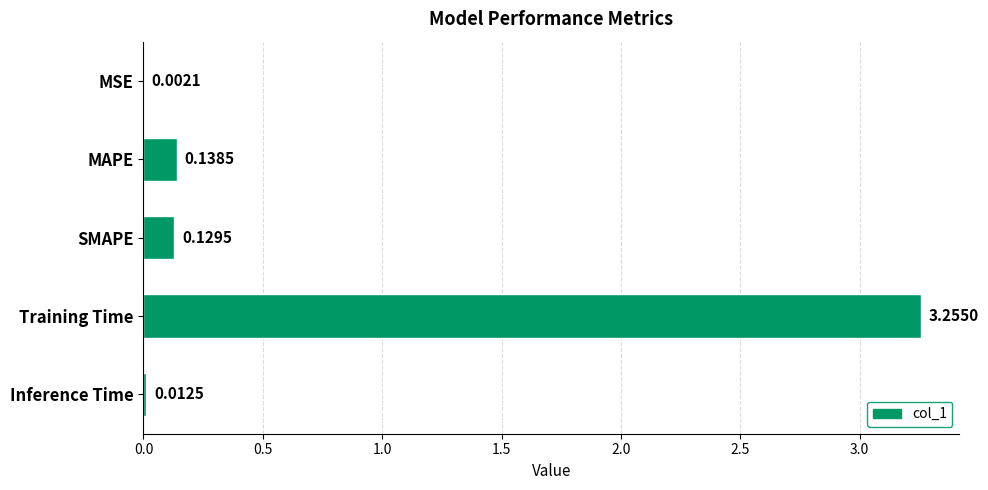

At which category does the chart reach its peak across all series?

Training Time